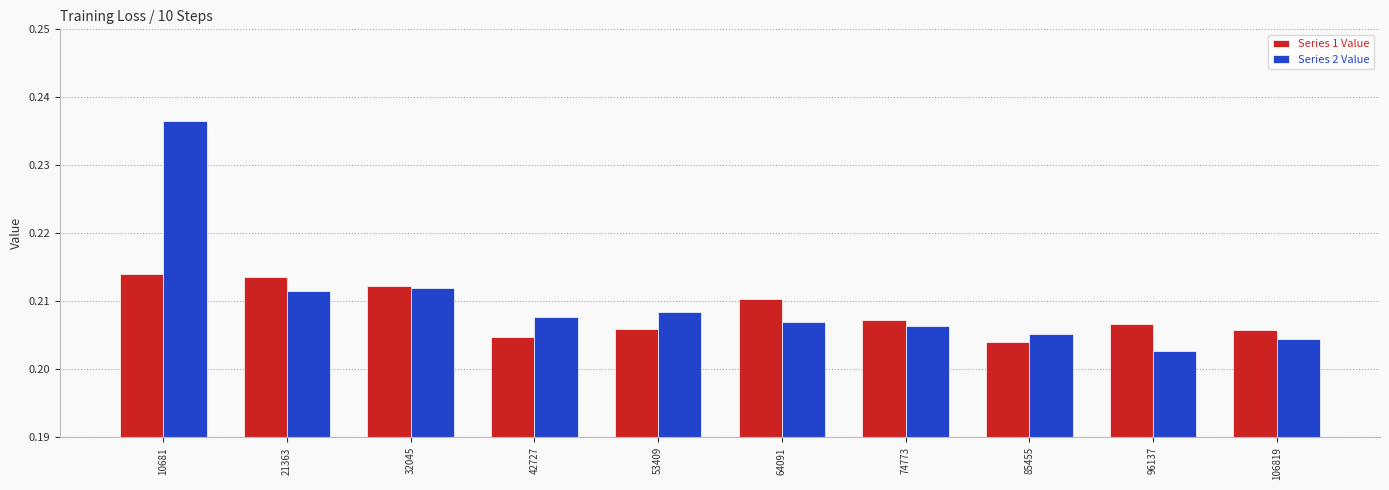

What is the sum of all Series 1 Value values?

2.1